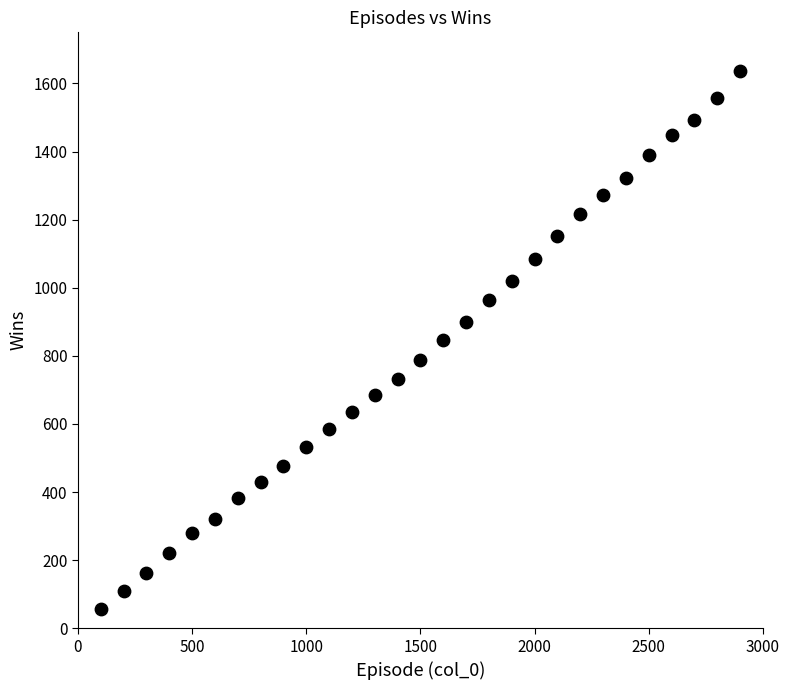

What is the range of Y values (max minus min)?

1581